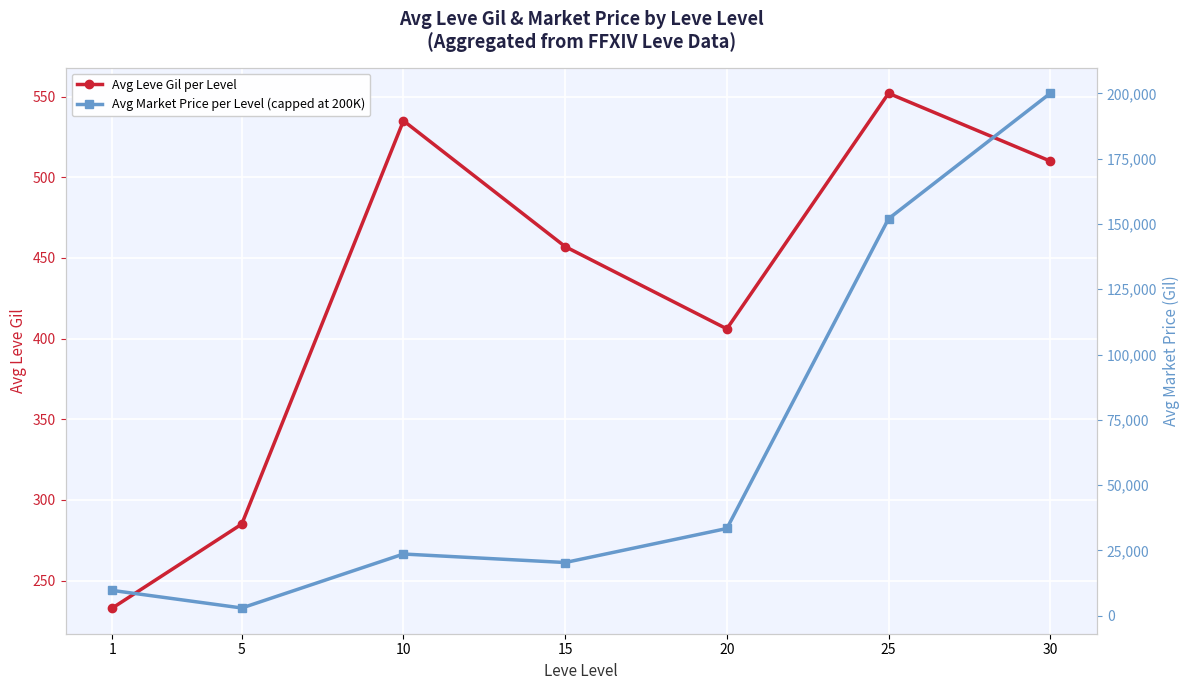

Which series has the widest spread of values?

Avg Market Price per Level (capped at 200K)